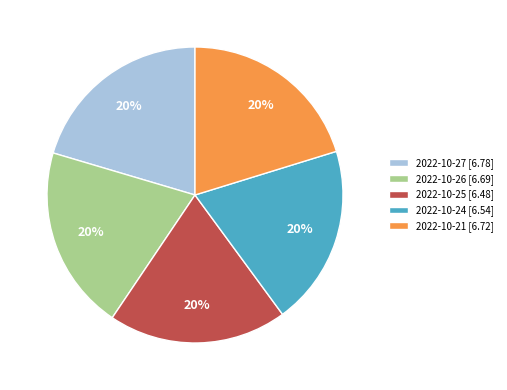

What is the ratio of the value at 2022-10-27 [6.78] to the value at 2022-10-26 [6.69]?

1.0